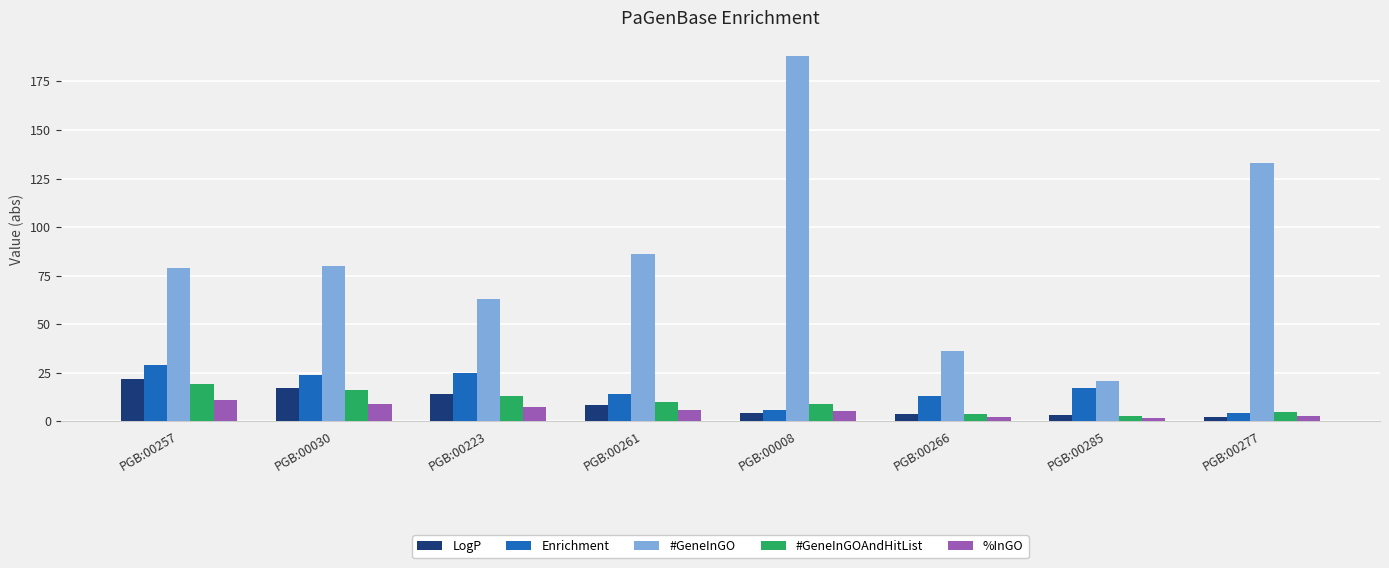

Which series has the largest total across all categories?

#GeneInGO